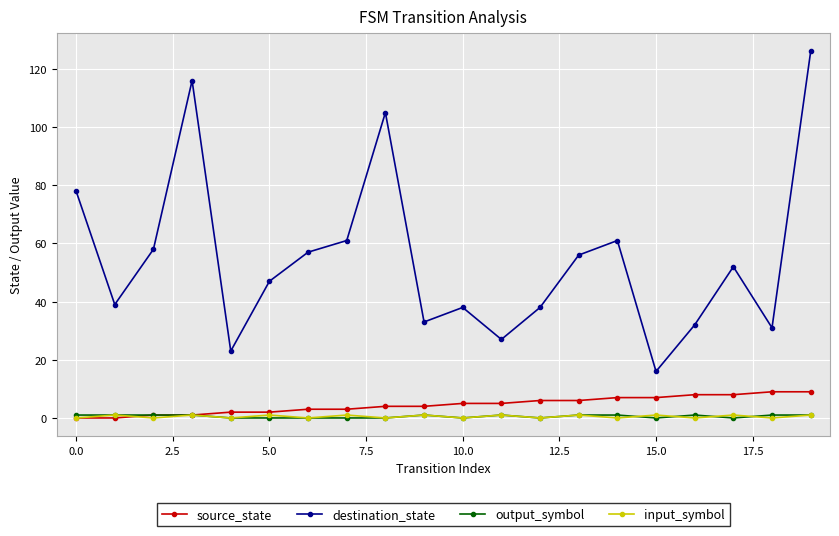

Which series has the largest total across all categories?

destination_state